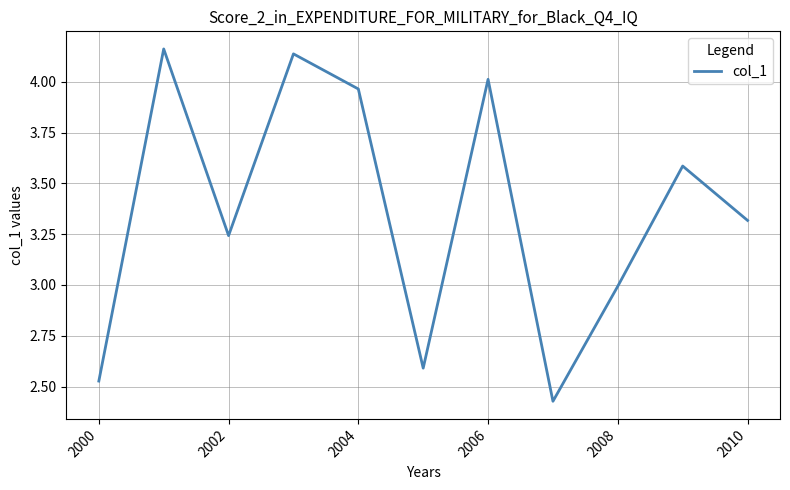

What is the difference between the maximum and minimum values?

1.7